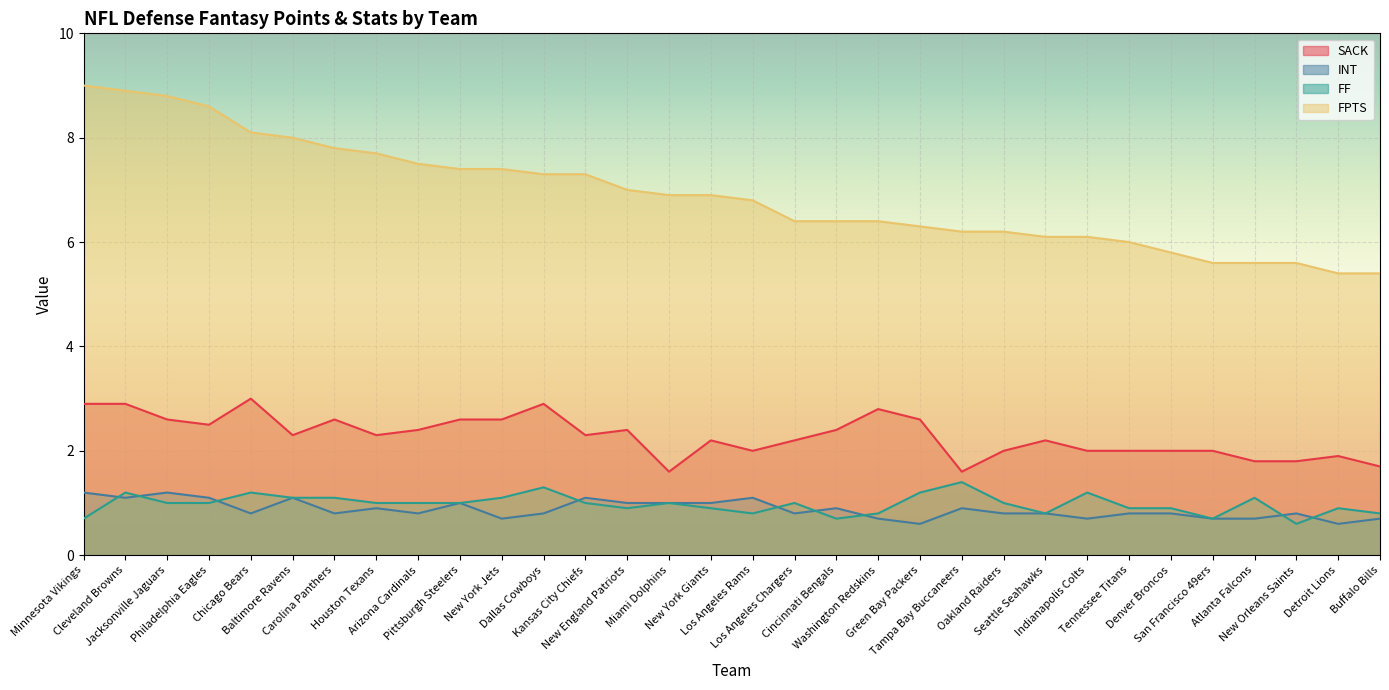

After their last crossing, which series has the higher values: FF or INT?

FF